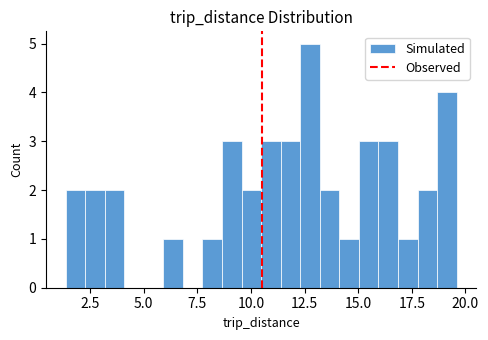

Read against the x-axis, roughly where is the centre of the tallest bar?

13.0